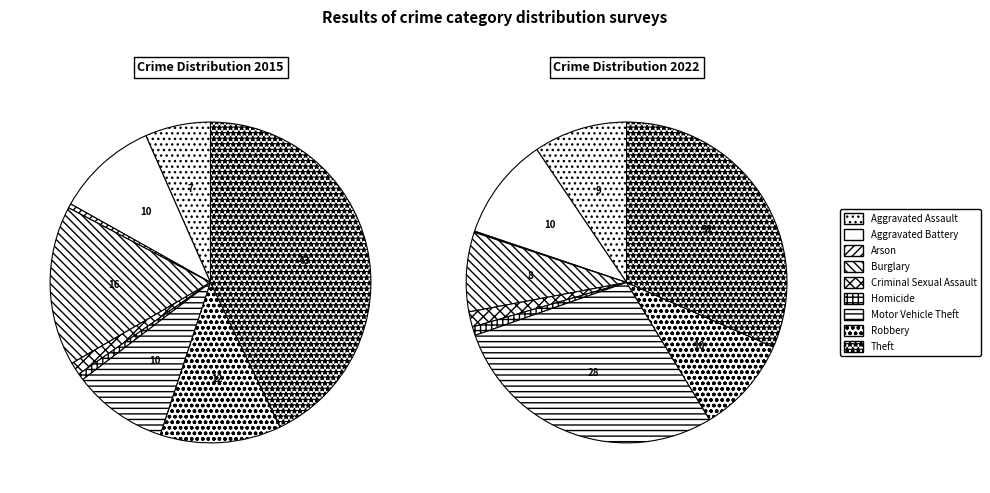

How many segments does this pie chart have?

9